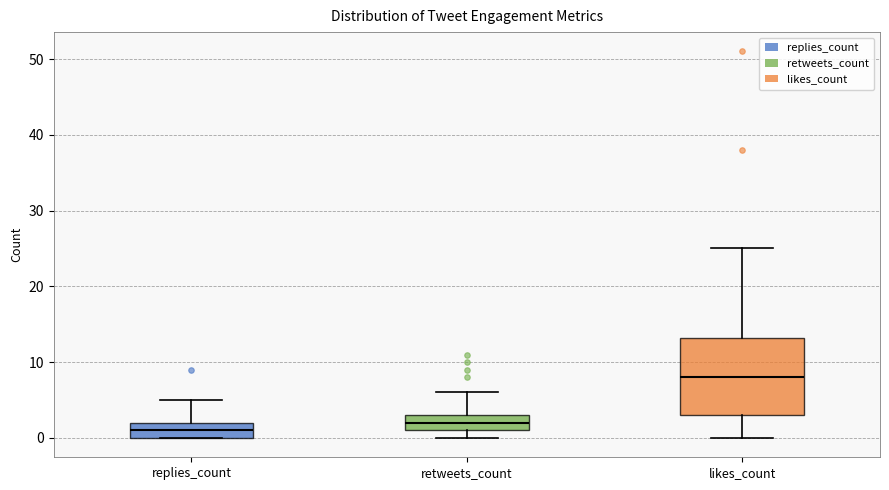

Which box's median line is the lowest?

replies_count